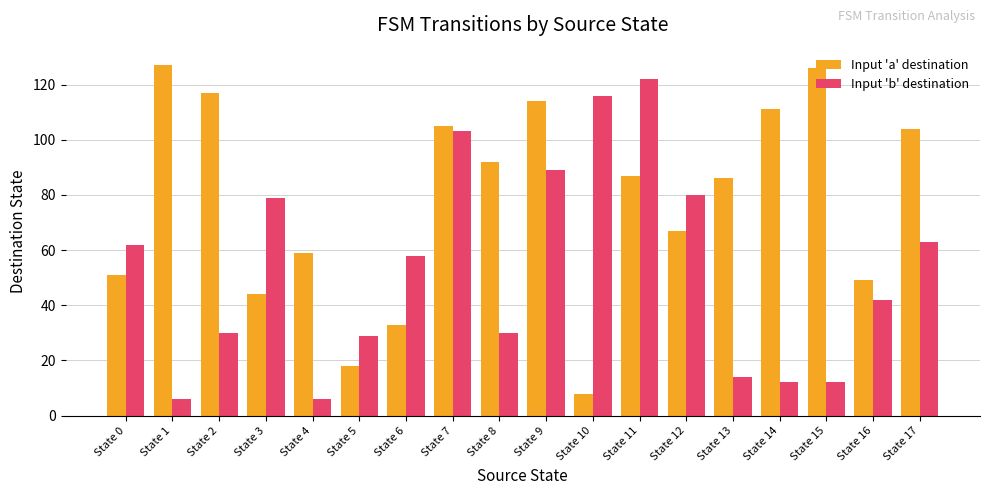

What is the minimum value shown in the chart?

6